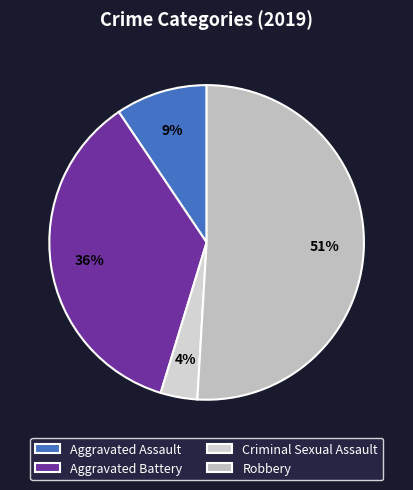

Which category has the smallest portion of the pie?

Criminal Sexual Assault